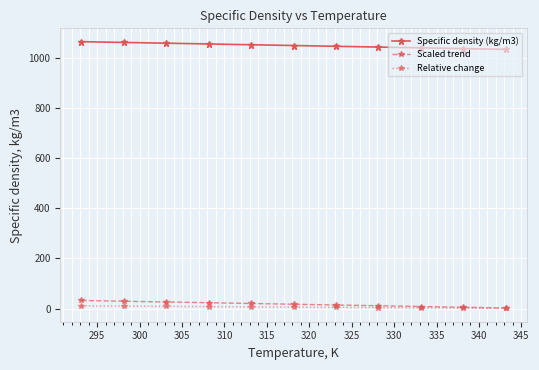

True or false: Scaled trend and Specific density (kg/m3) cross at least once.

False